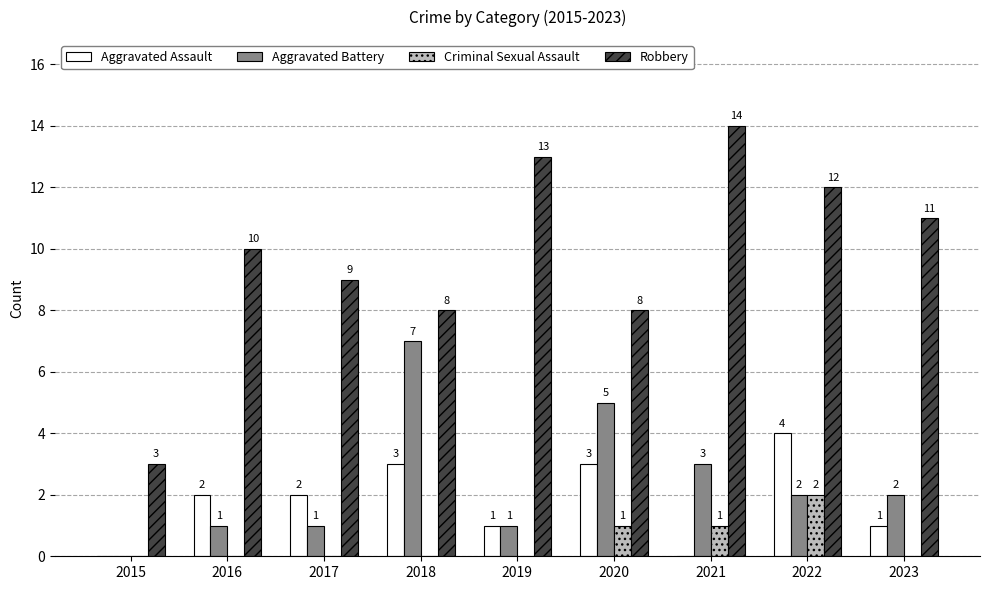

Does the chart contain stacked bars?

No